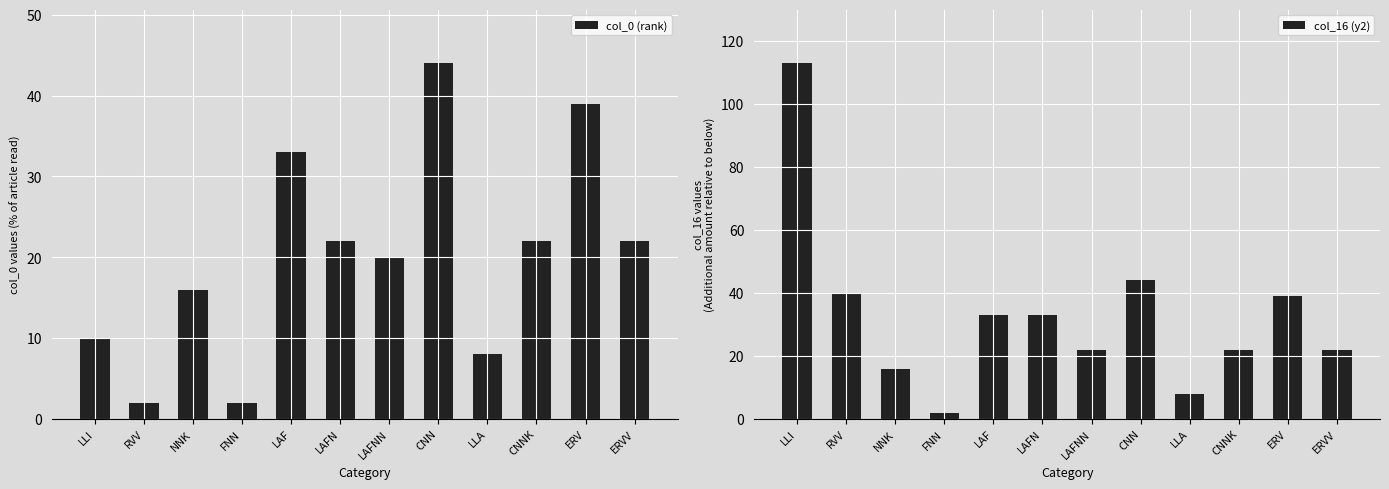

Is it true that col_16 (y2) equals 22 at LAFNN?

True